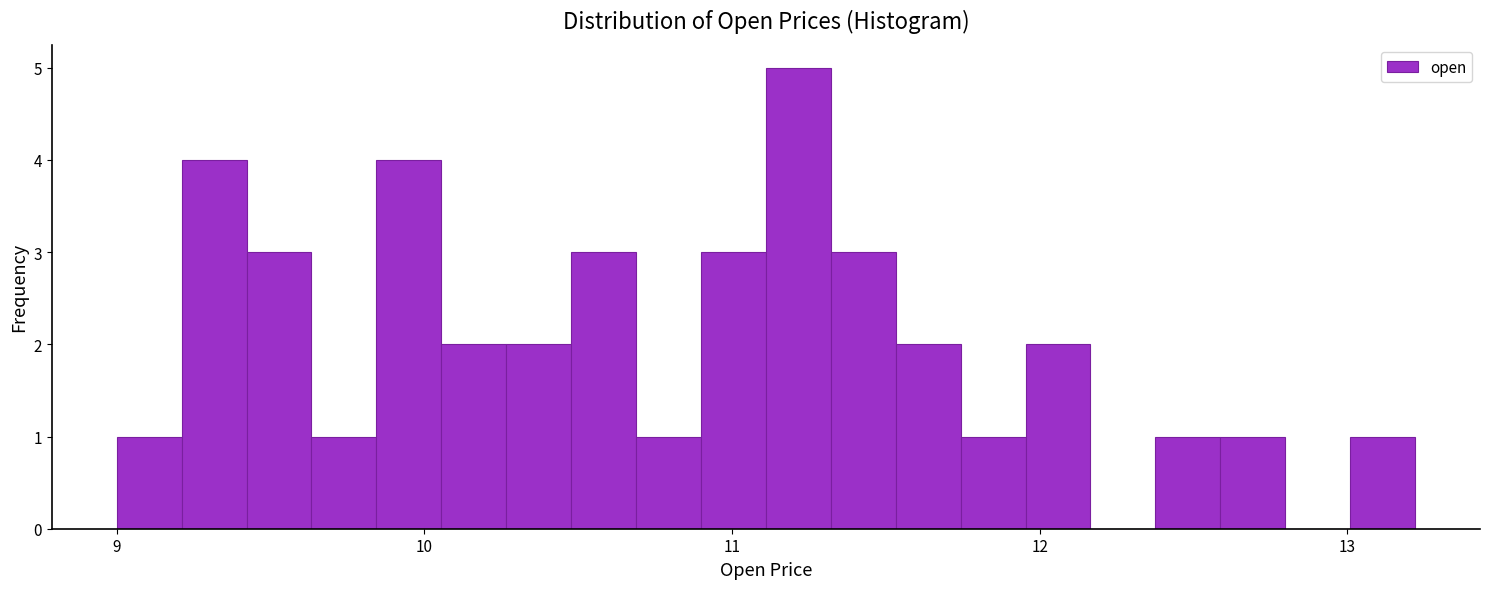

Around what value on the x-axis is the tallest bar? Give the approximate position of its centre, as read against the axis.

11.2